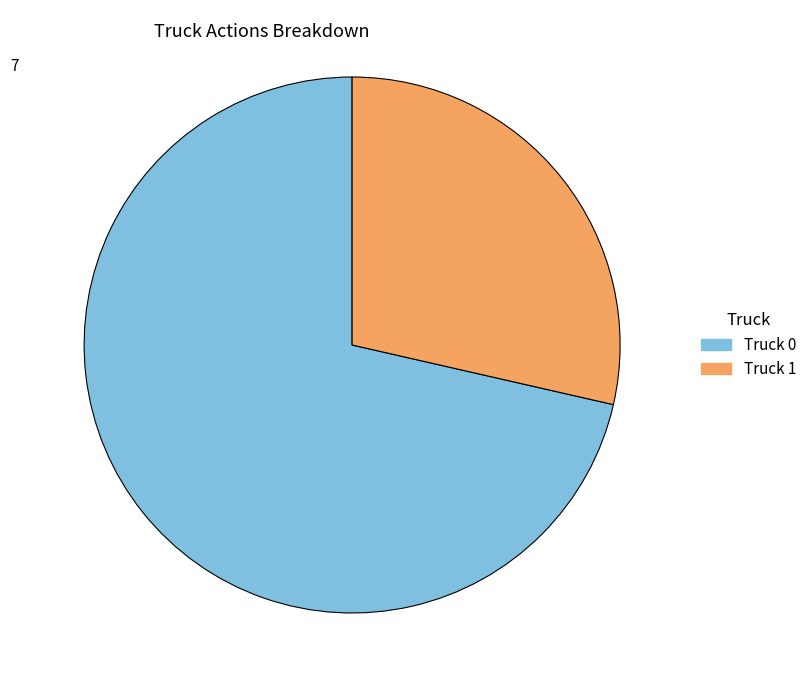

Rank the categories by value from highest to lowest.

Truck 0, Truck 1